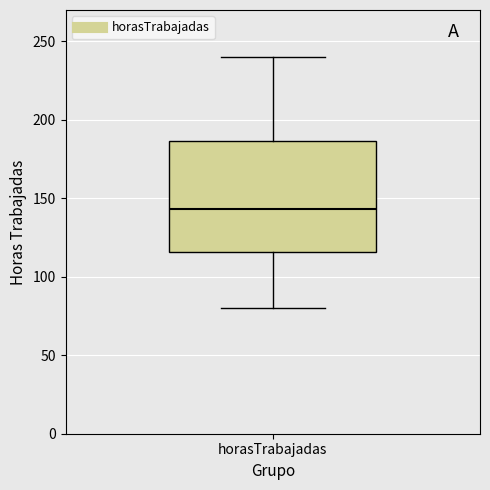

Where does the lower whisker of the box for horasTrabajadas end on the y-axis? The values are not printed on the chart, so give them approximately, as read against the axis.

80